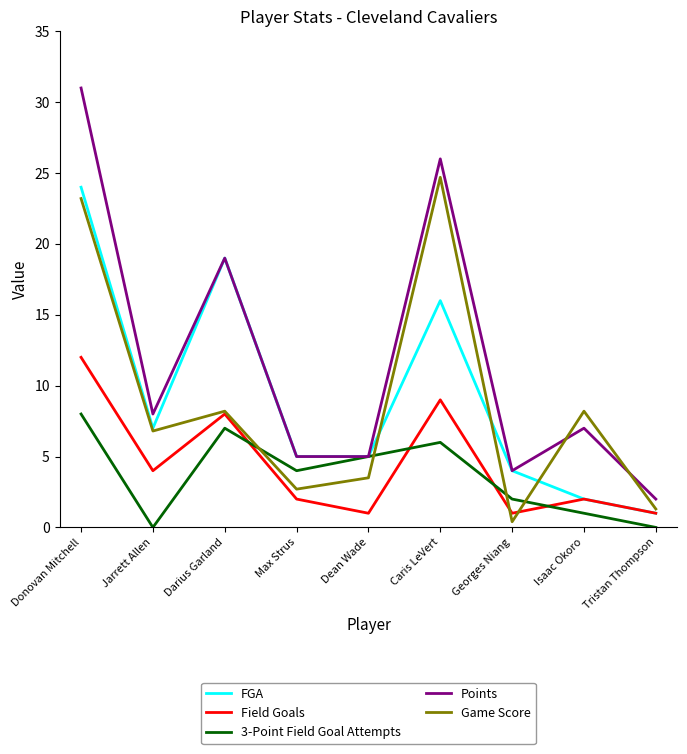

What position from the left is Donovan Mitchell?

1